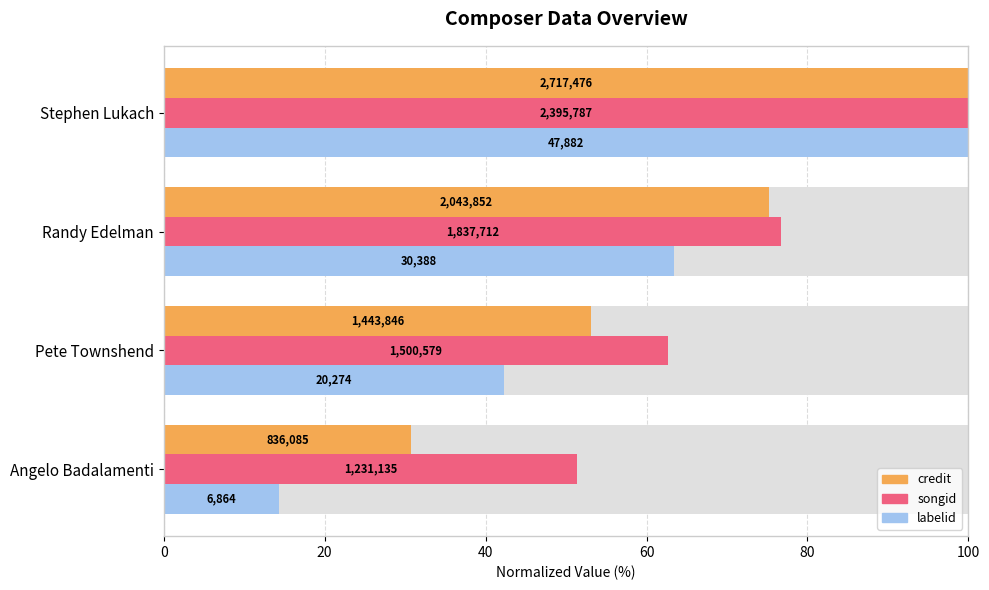

What is the sum of all credit values?

259.1